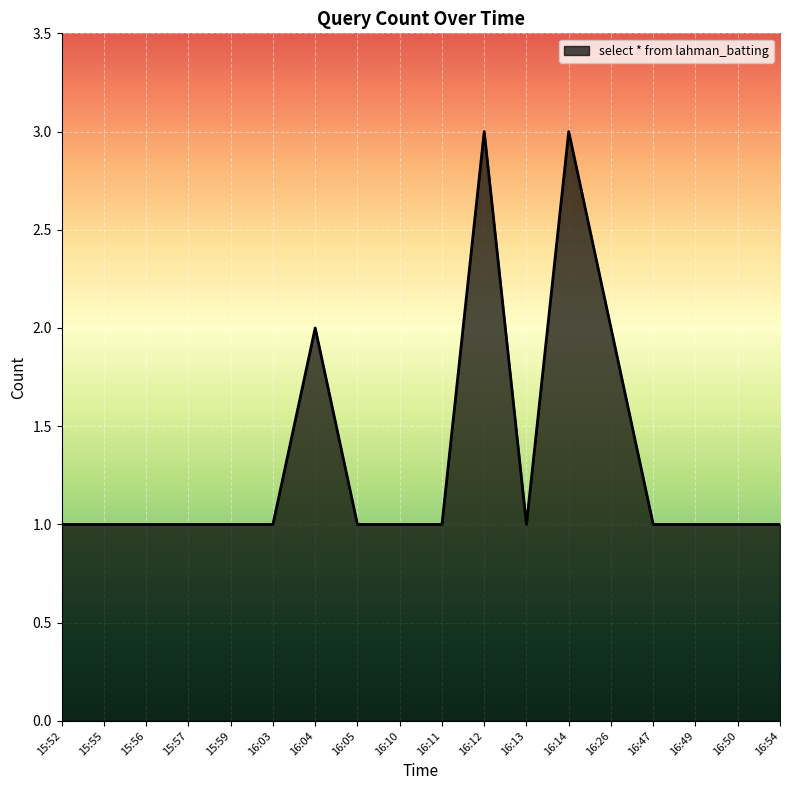

What position from the left is 16:49?

16